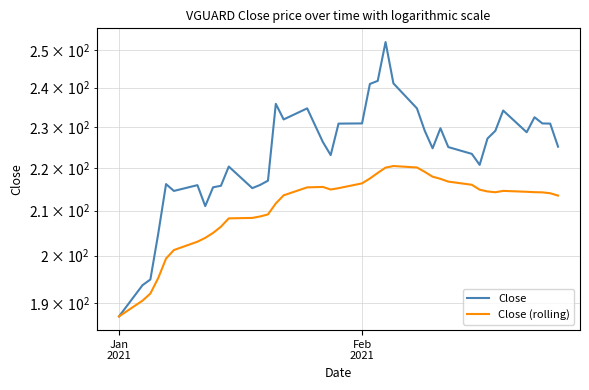

List the series in order of their overall mean, lowest first.

Close (rolling), Close